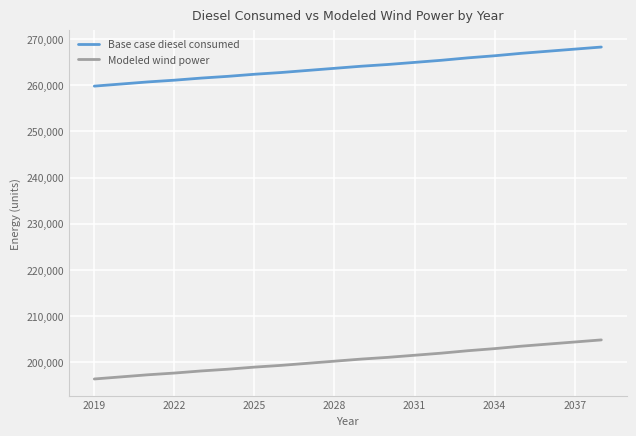

What are all the series names shown in the legend?

Base case diesel consumed, Modeled wind power